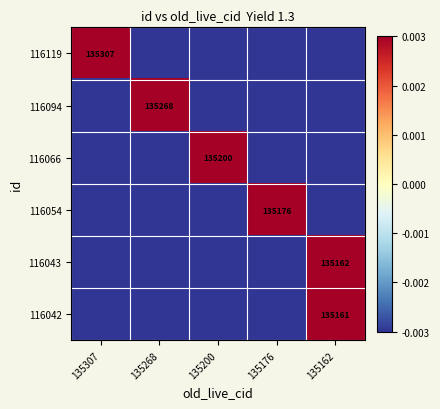

How many values in the 116054 series are below 0?

4